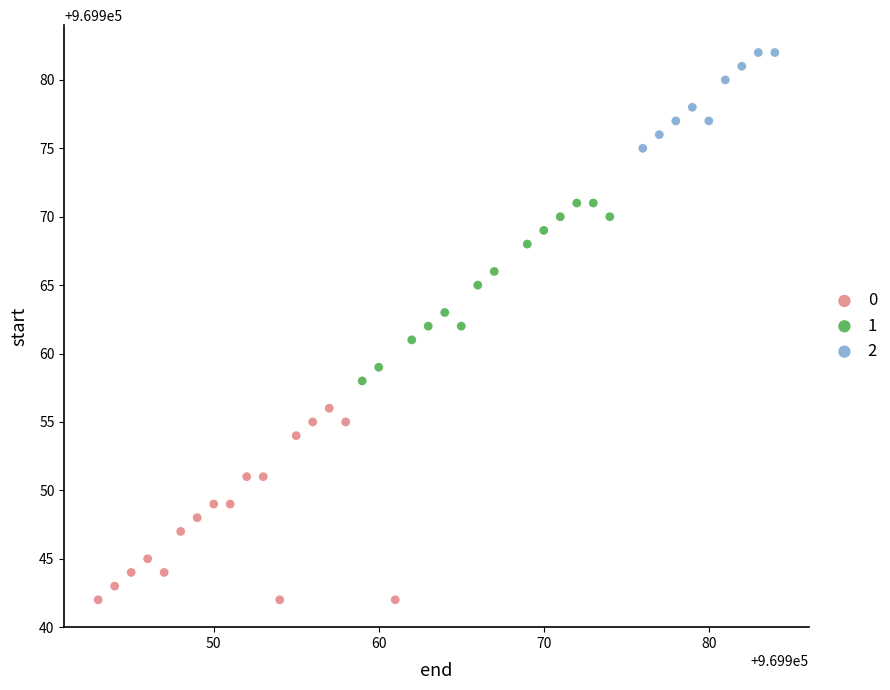

What are all the series names shown in the legend?

0, 1, 2